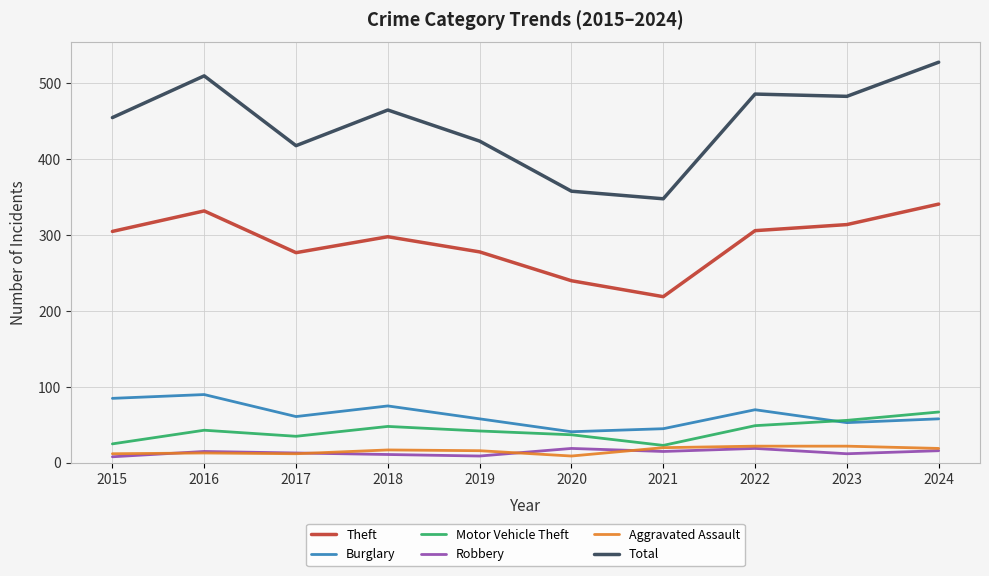

Which series has the largest range (max minus min)?

Total